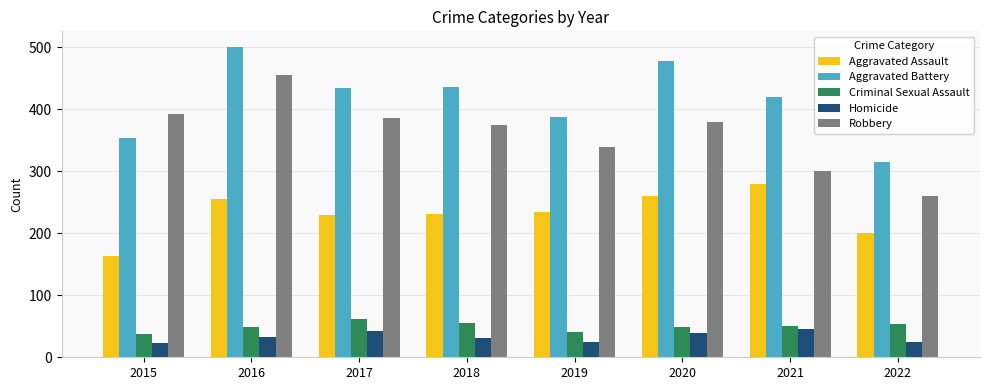

At which label does Robbery reach its minimum?

2022